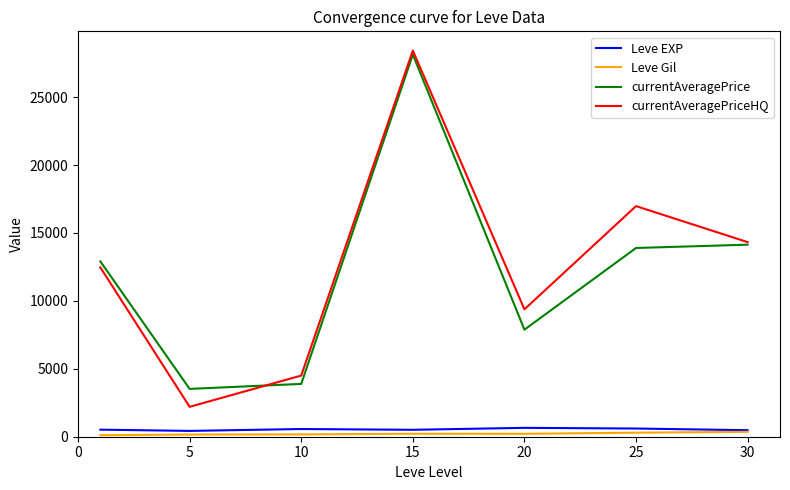

What is the difference between the maximum and minimum values in the currentAveragePrice series?

24611.2